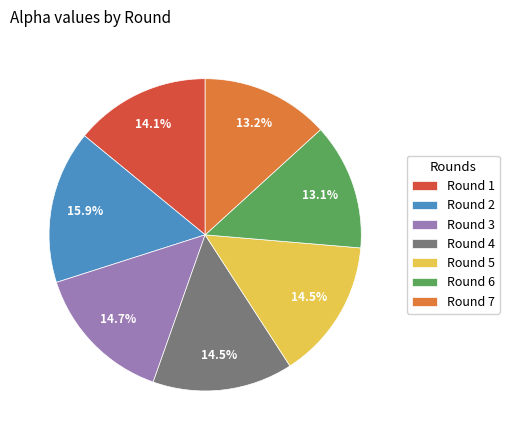

To the nearest percent, what is the difference between the Round 5 and Round 7 slice percentages?

1%